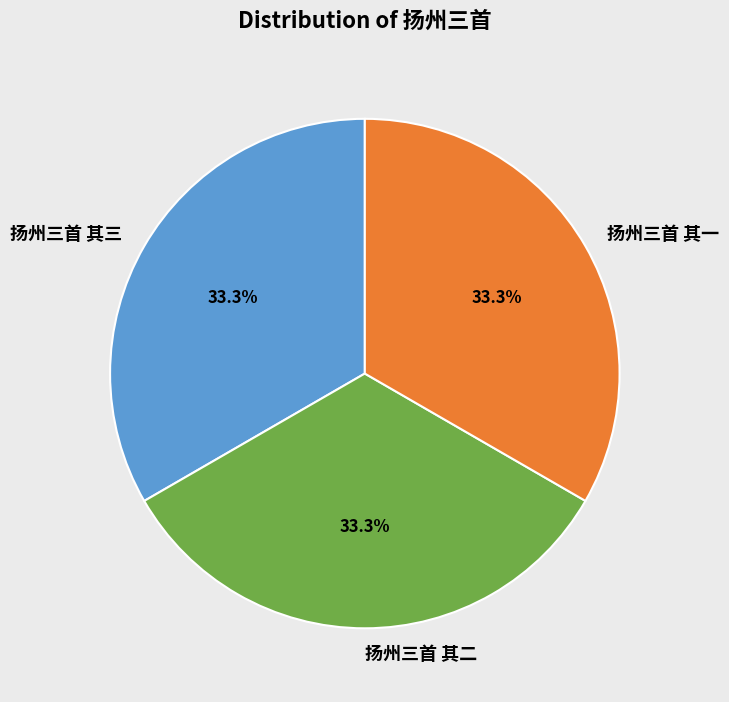

What is the ratio of the value at 扬州三首 其二 to the value at 扬州三首 其三?

1.0